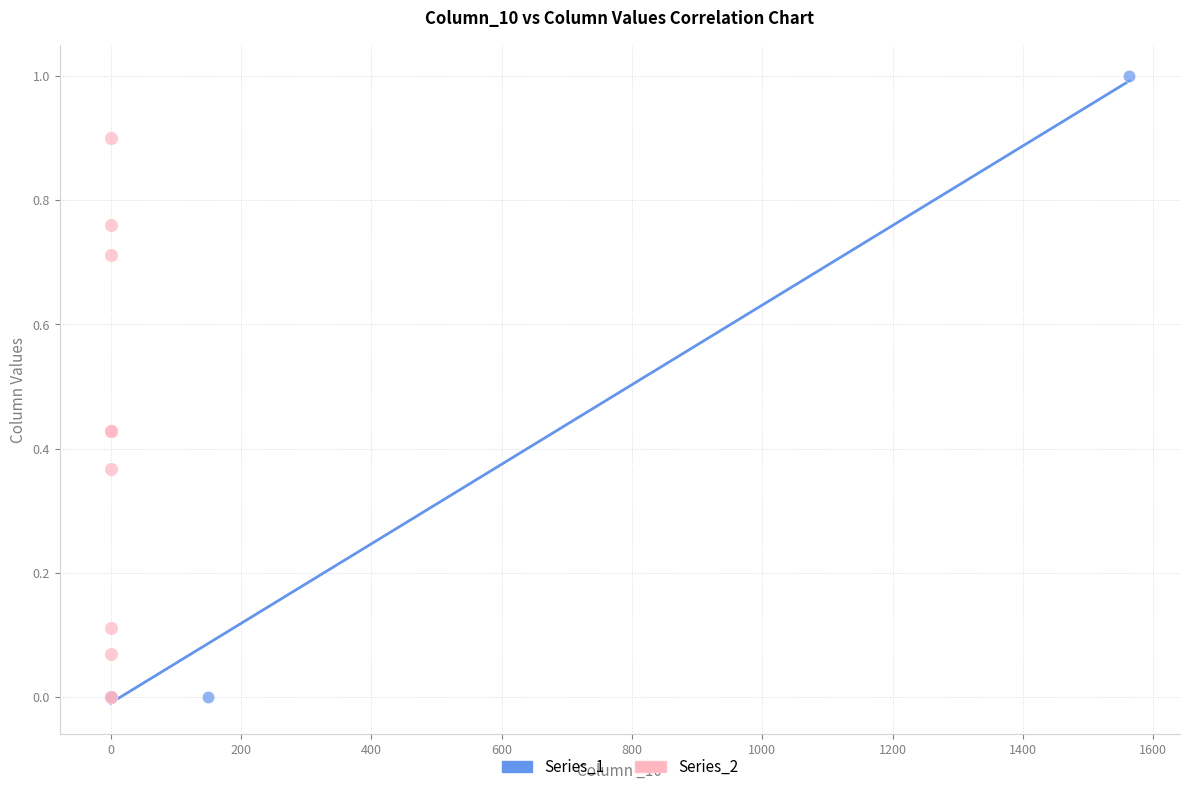

Which series has the largest Y range (max minus min)?

Series_1